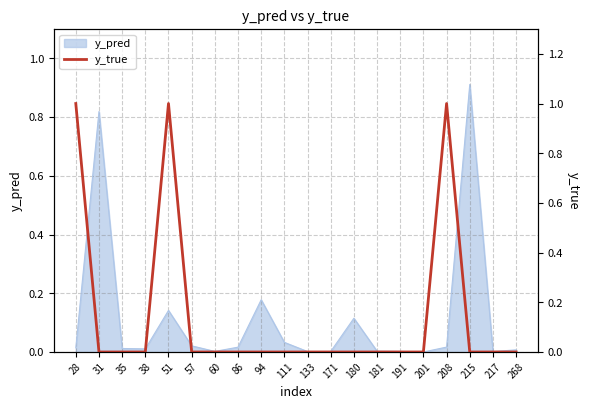

What is the difference between the maximum and minimum values?

1